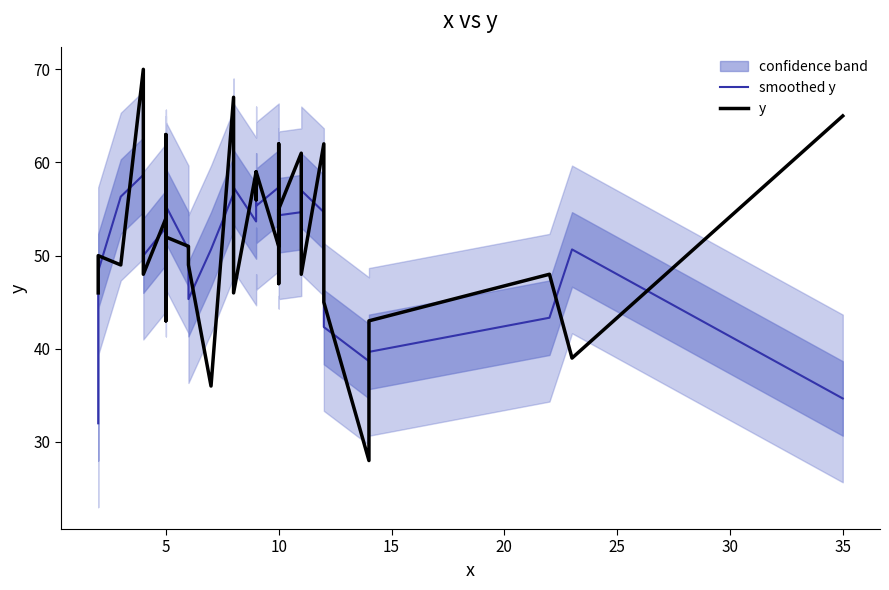

Which series ends up on top after the final intersection of smoothed y and y?

y